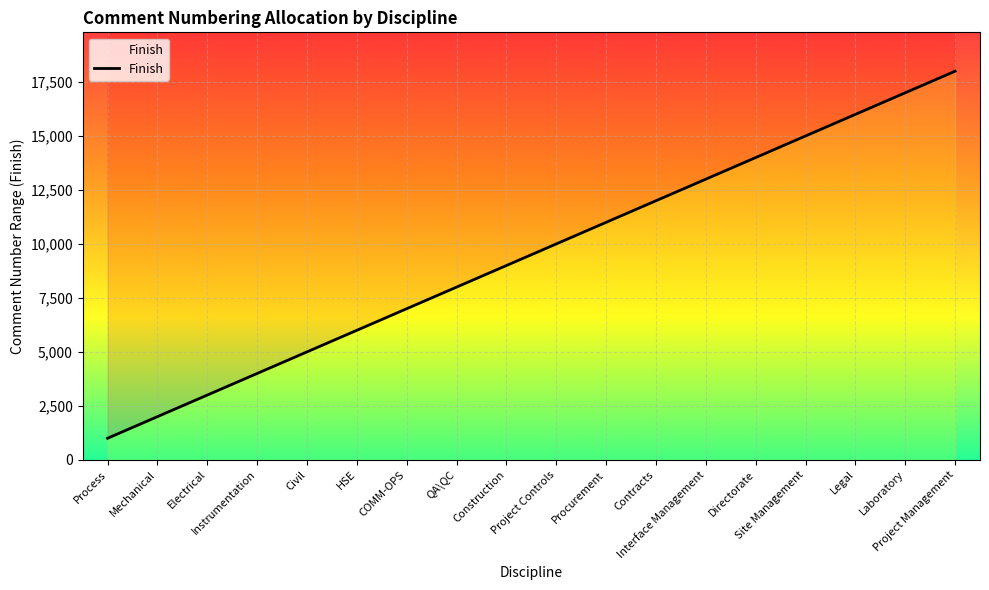

Which category has the highest value across all series?

Project Management